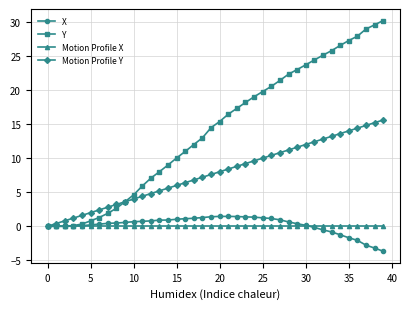

Which series has the largest total across all categories?

Y